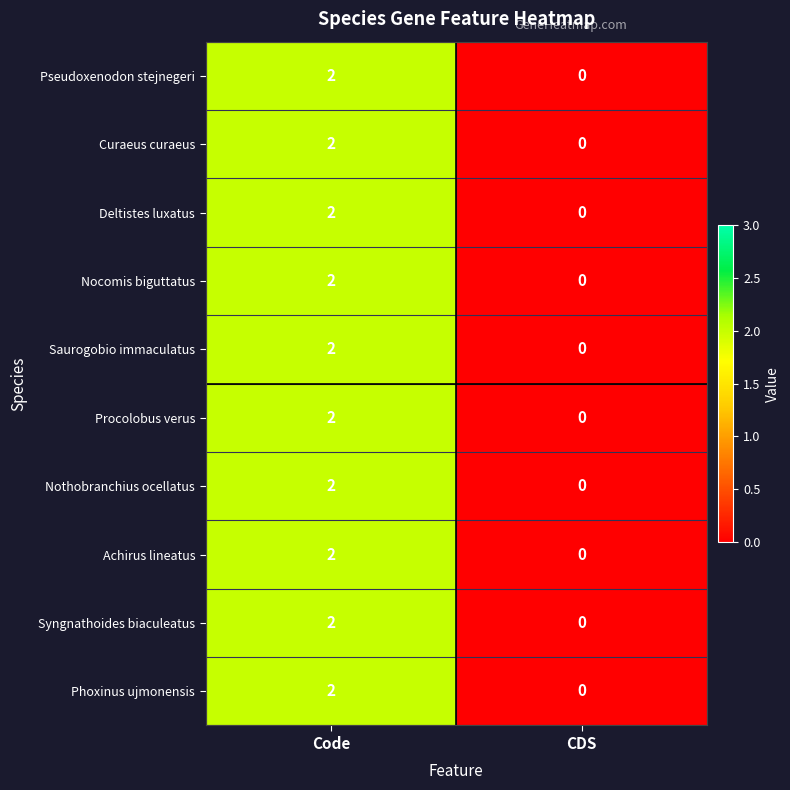

At which category is the sum across all series the highest?

Code